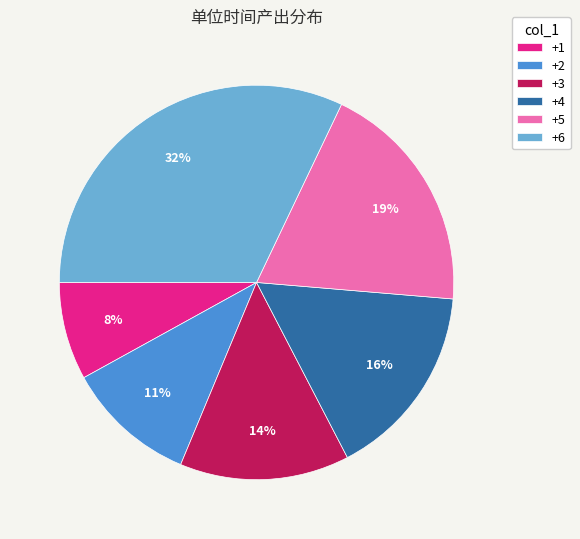

Does +4 account for over 50% of the chart?

No